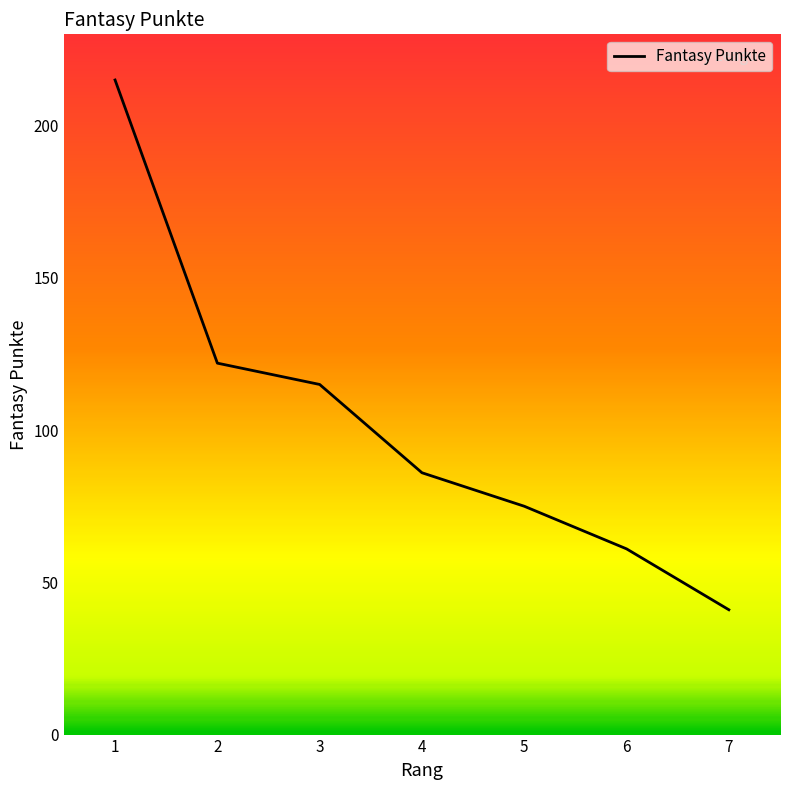

True or false: the data has more than 2 interior local peaks.

False